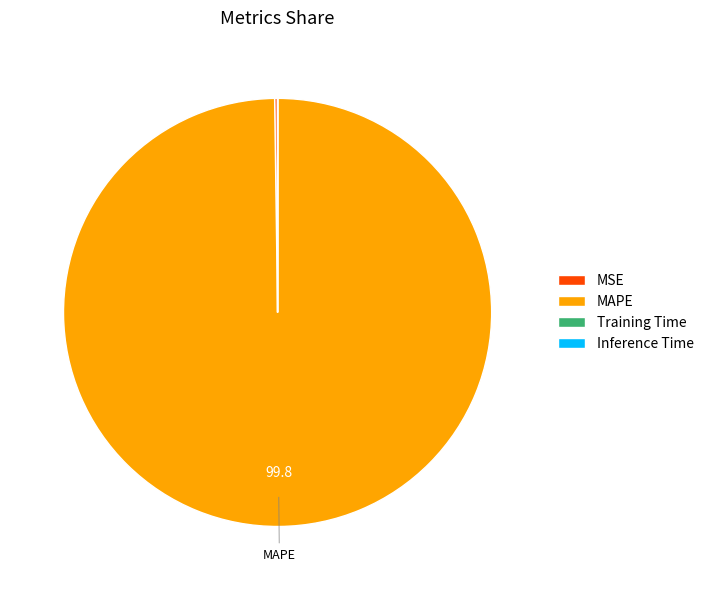

Does any single category account for the majority?

Yes